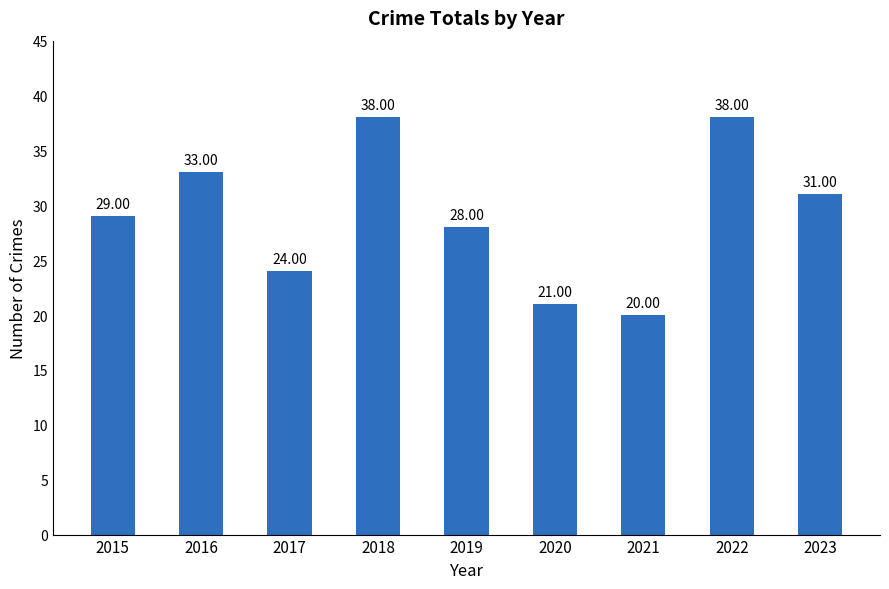

What is the change in value from 2021 to 2022?

+18